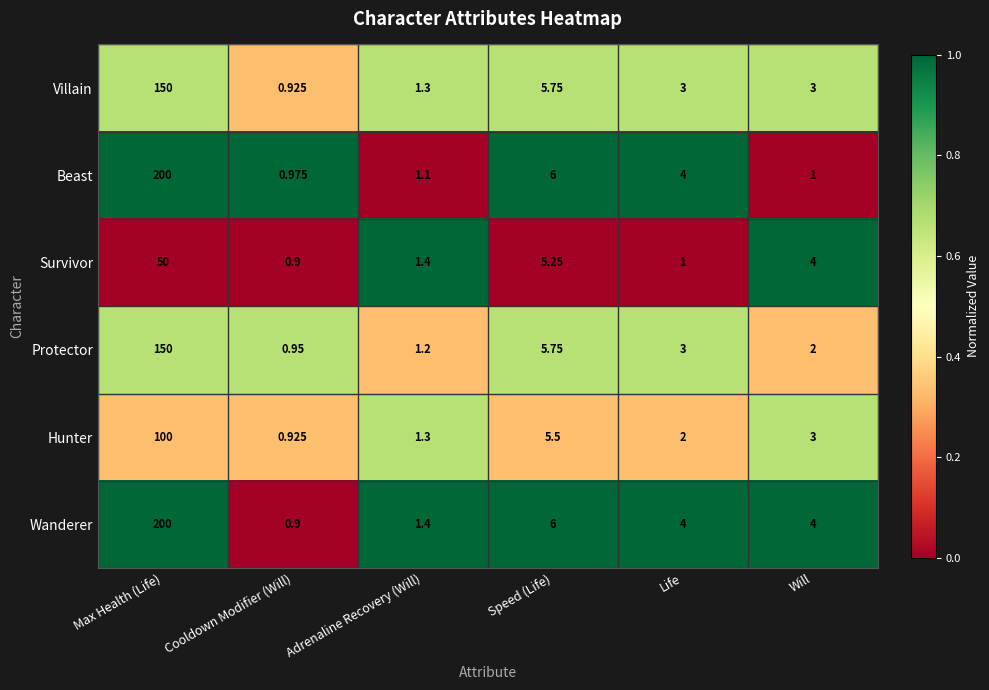

At which label does Wanderer first exceed 4?

Max Health (Life)